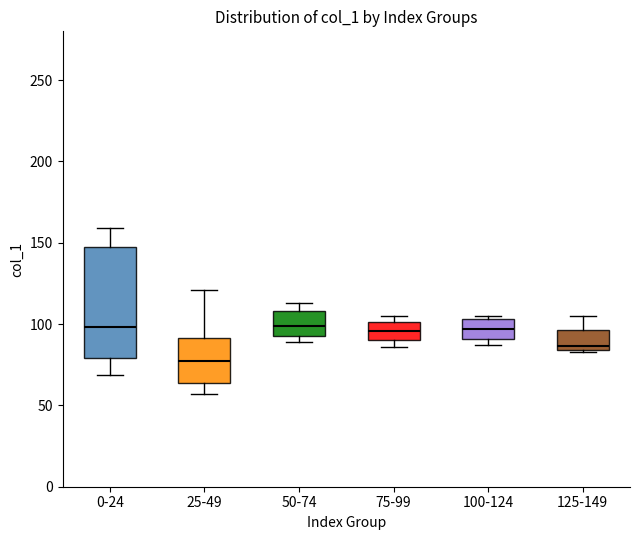

Which box's median line is the lowest?

25-49